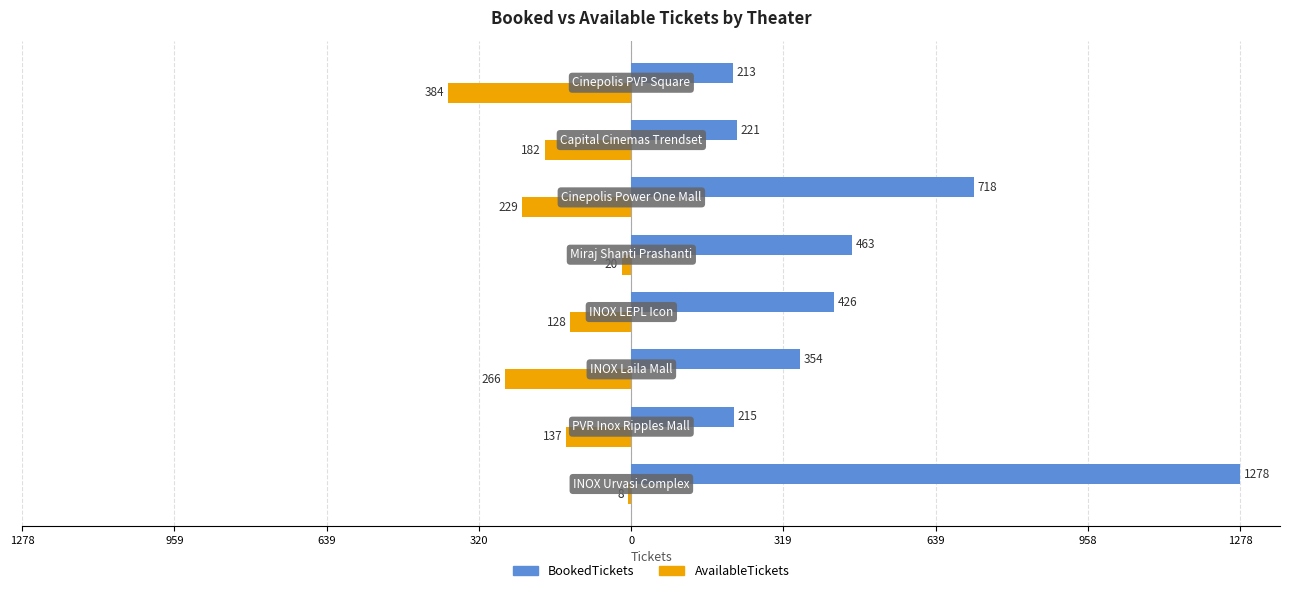

Reading left to right, extract all data points from this chart.

BookedTickets: 1278=1278	959=215	639=354	320=426	0=463	319=718	639=221	958=213
AvailableTickets: 1278=-8	959=-137	639=-266	320=-128	0=-20	319=-229	639=-182	958=-384